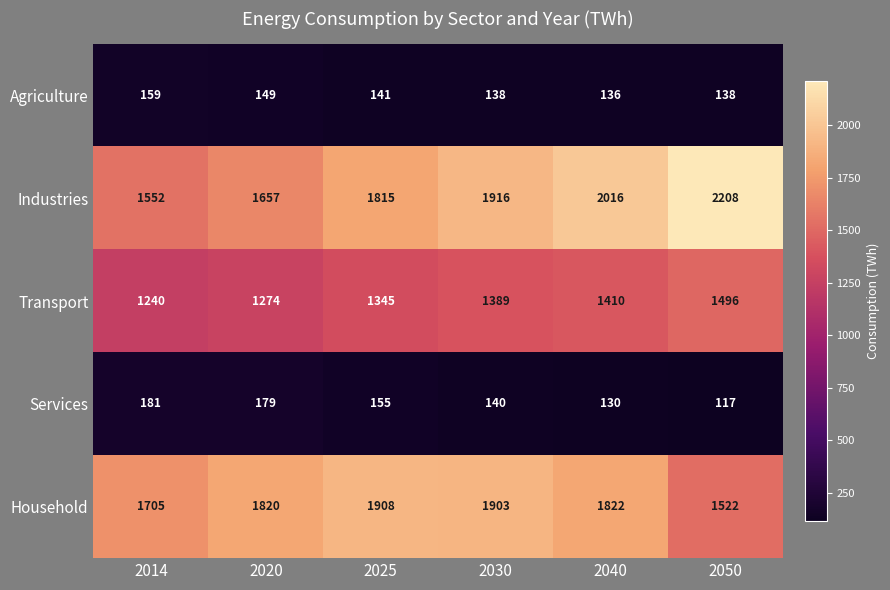

Where does the Agriculture series first go above 141?

2014